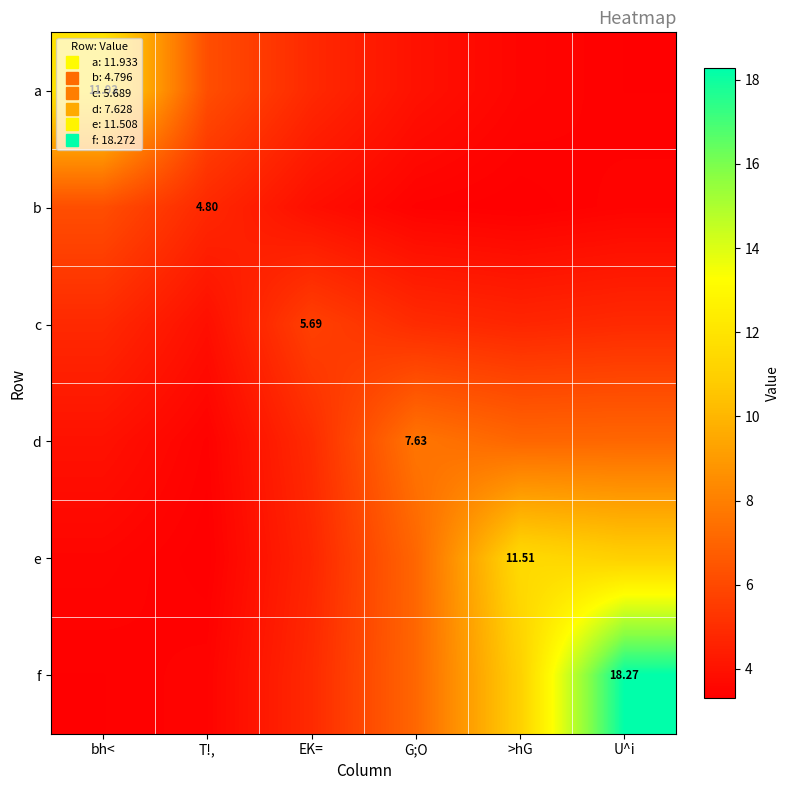

What is the difference between the highest and lowest values at T!,?

2.9